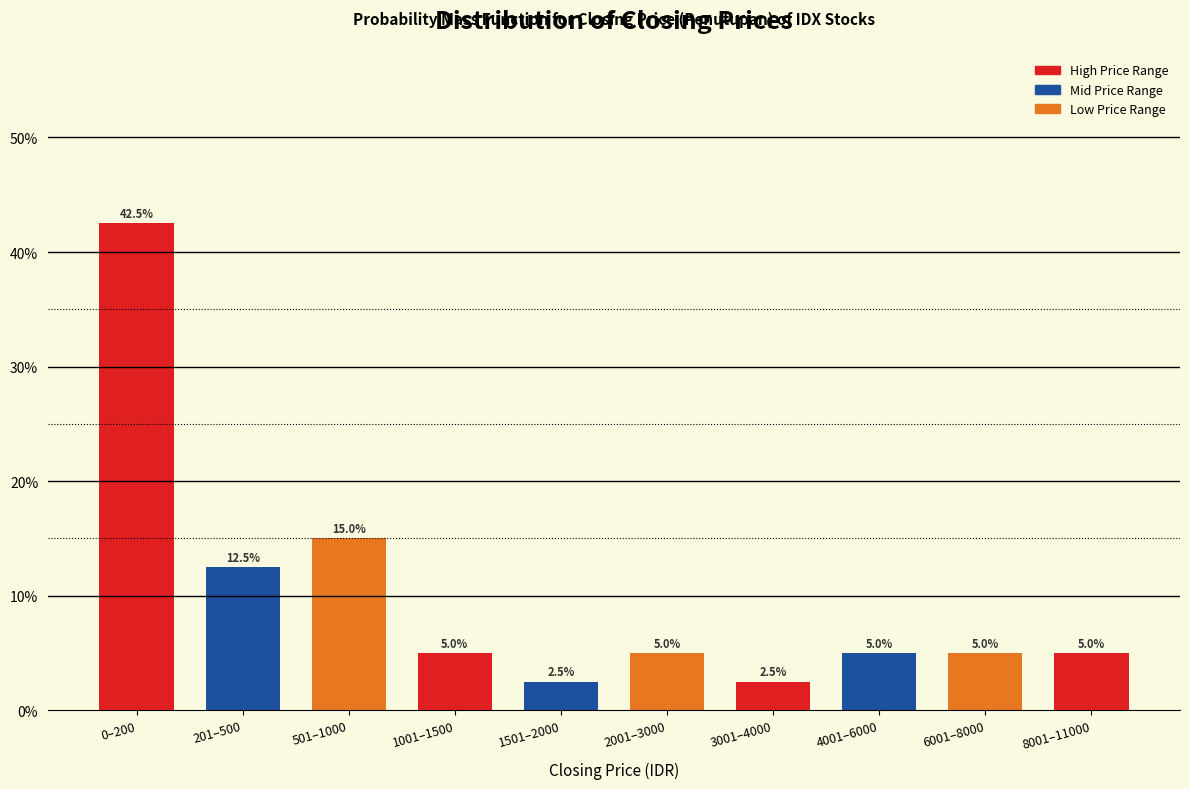

Reading right to left, transcribe all the data shown in this chart.

5.0	5.0	5.0	2.5	5.0	2.5	5.0	15.0	12.5	42.5